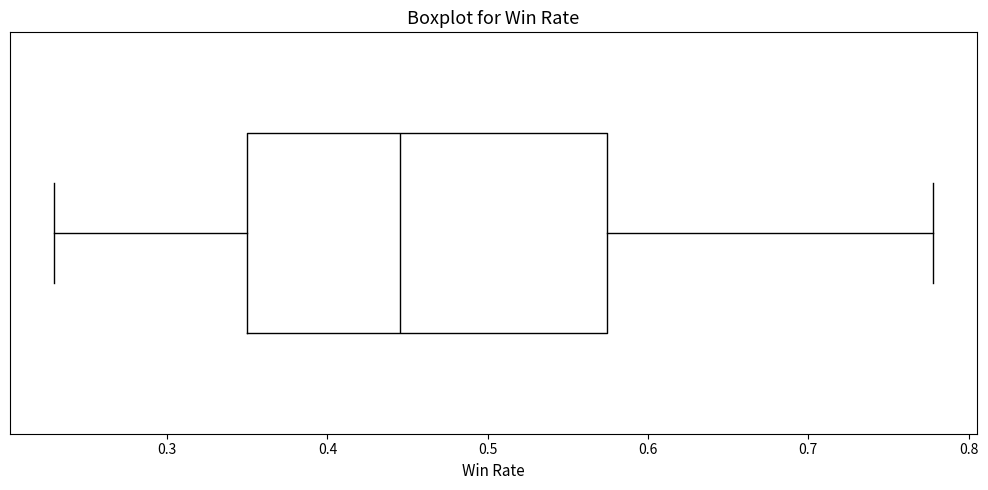

Read this box plot against the x-axis: the position of the median line, the range covered by the box, and the ends of both whiskers. The values are not printed on the chart, so give them approximately, as read against the axis.

median 0.45, box 0.35 to 0.57, whiskers 0.23 to 0.78